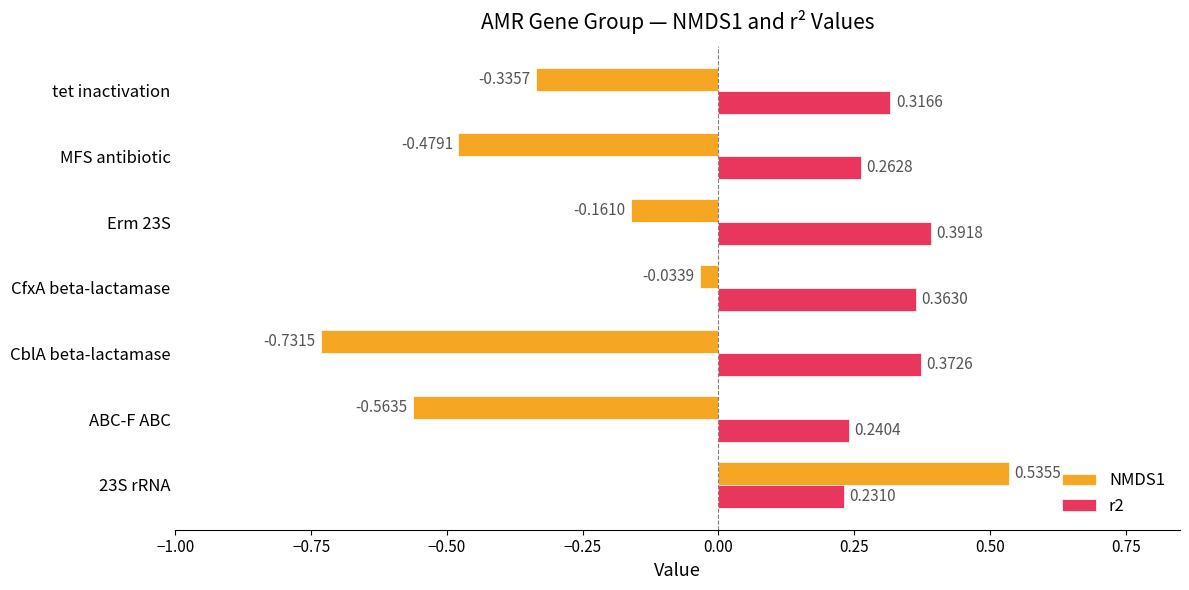

Which category has the lowest value across all series?

CblA beta-lactamase